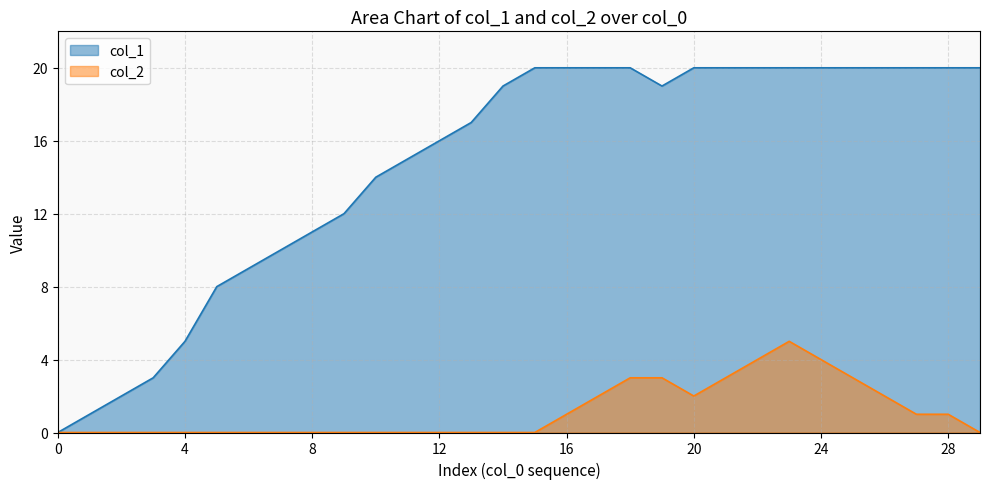

Between 11 and 25, which is larger?

25